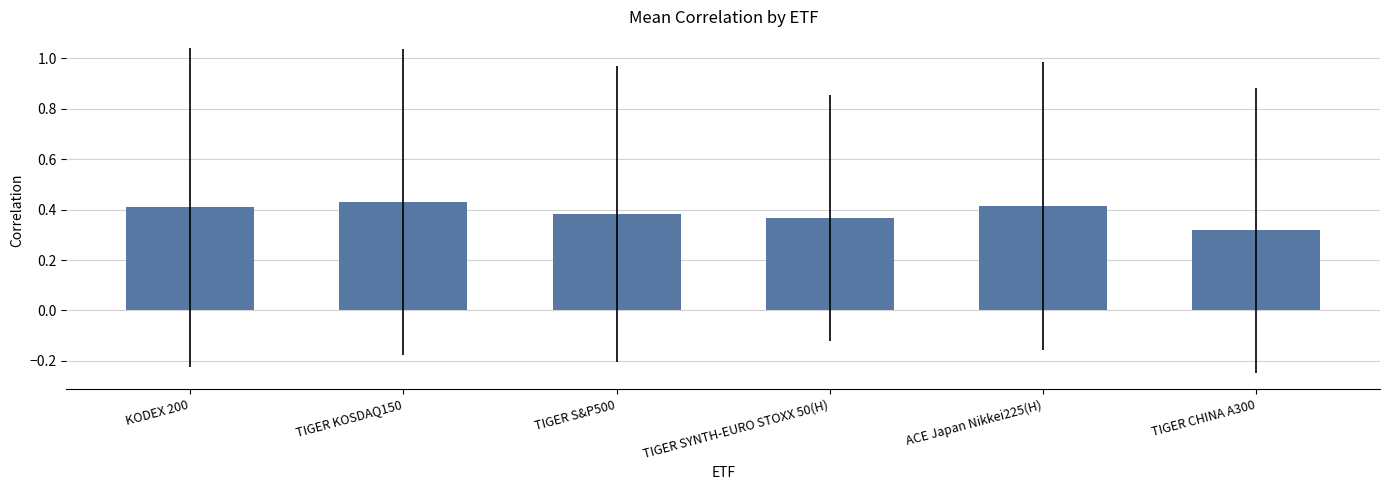

What position from the left is KODEX 200?

1